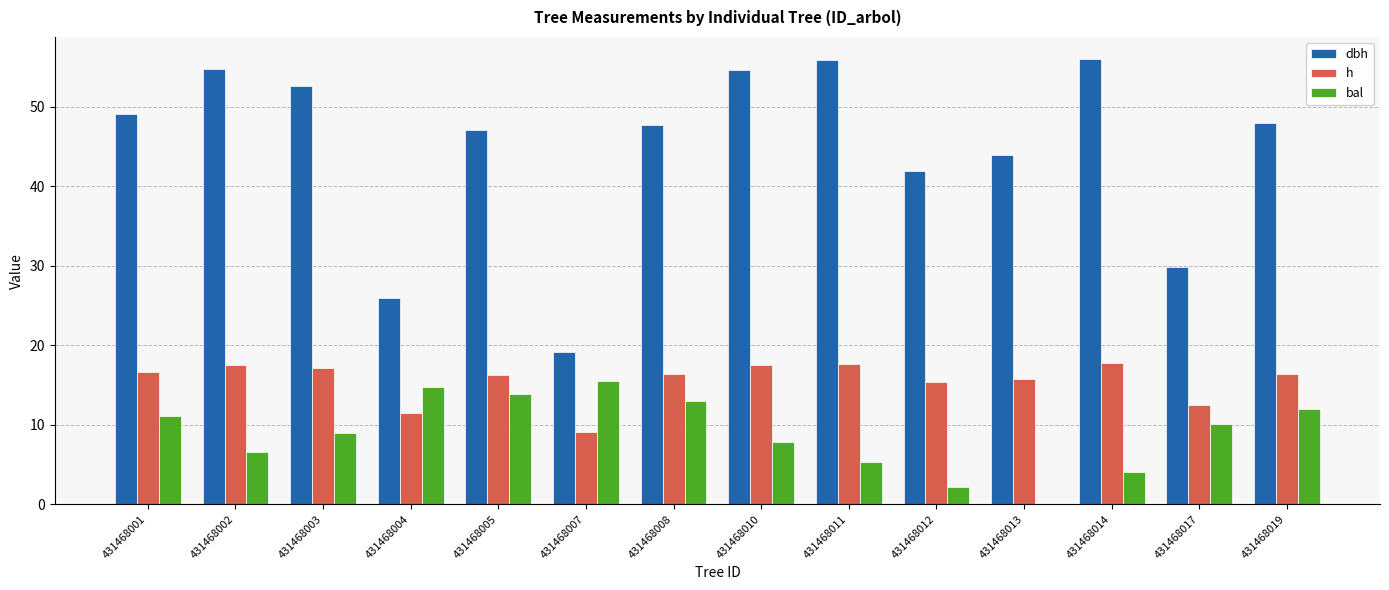

What is the total value across all series at 431468008?

77.1